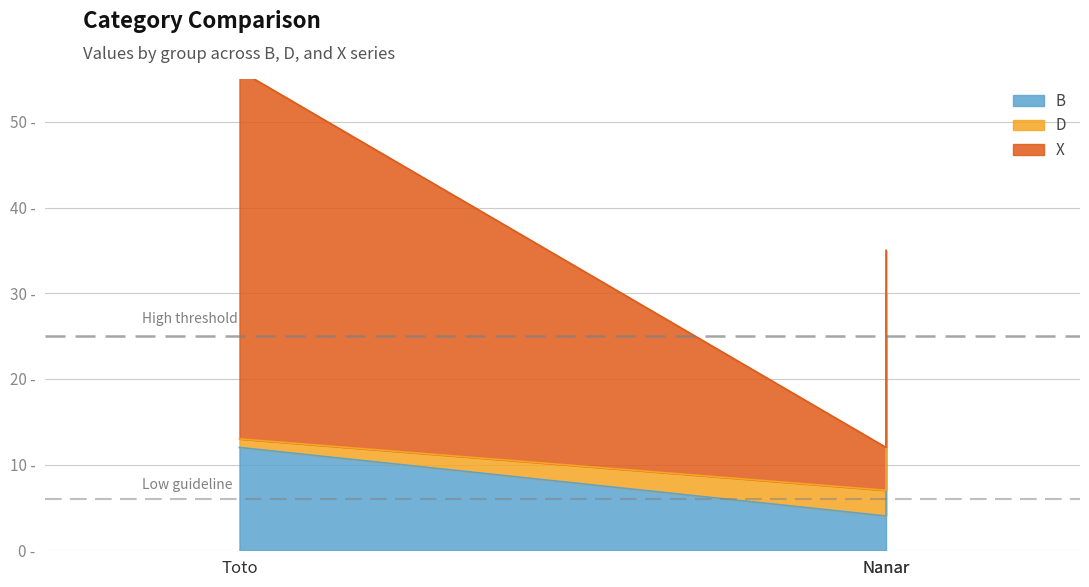

True or false: D has a value of 2 at Toto.

False